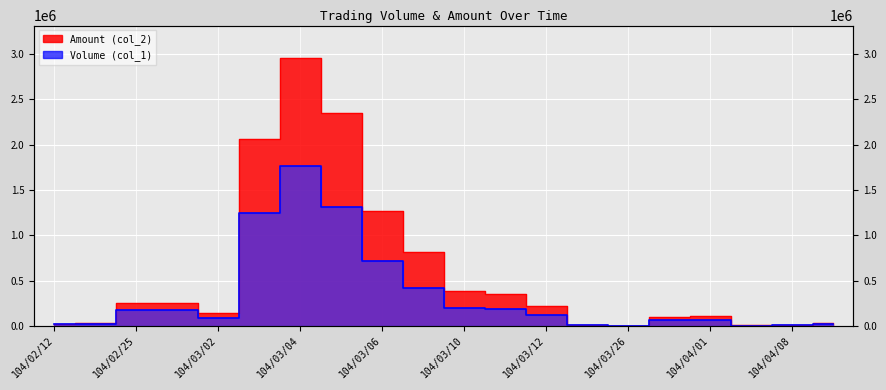

What is the label of the 7th point from the left?

104/03/04